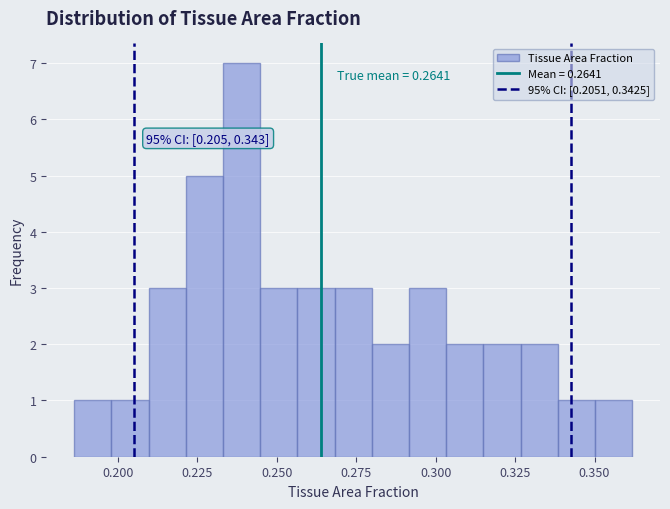

Around what value on the x-axis is the tallest bar? Give the approximate position of its centre, as read against the axis.

0.240